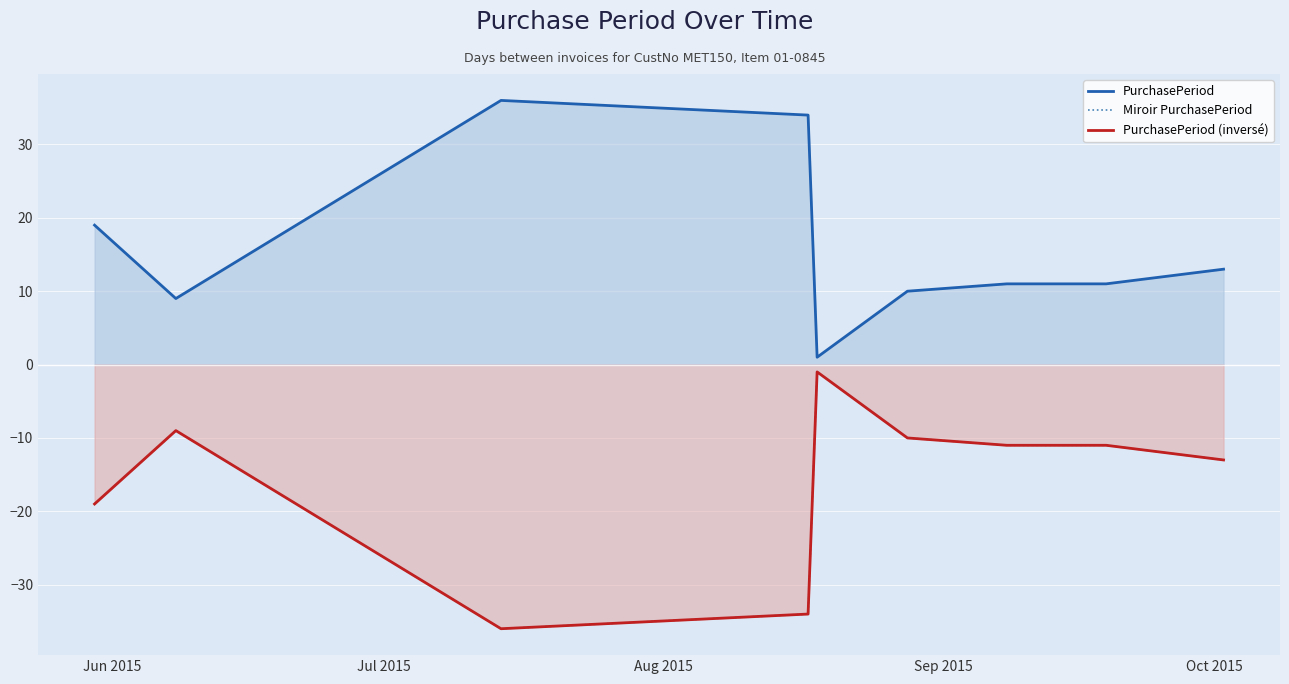

At which label is Miroir PurchasePeriod closest to -18?

Jun 2015